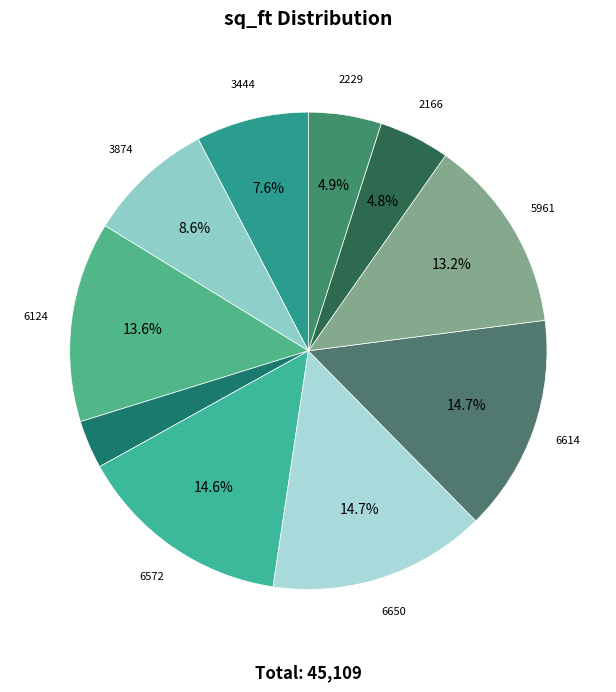

Is there a majority slice in this chart?

No